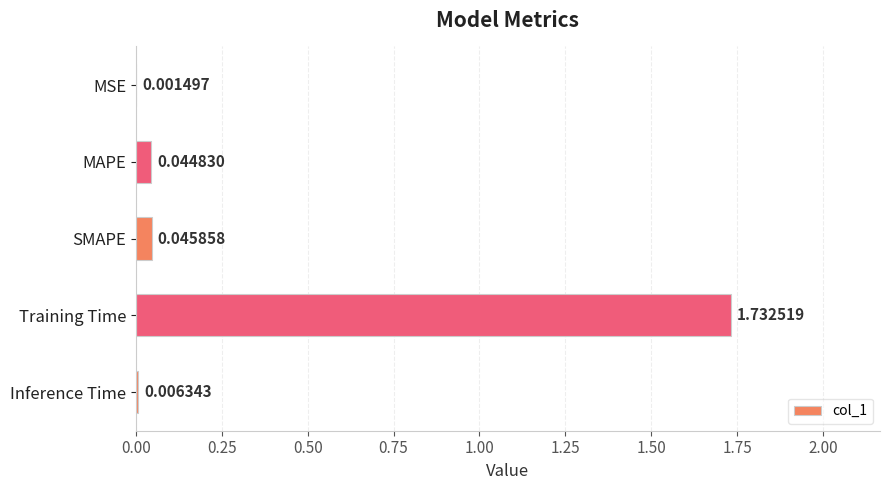

Which label corresponds to the largest value in the chart?

Training Time